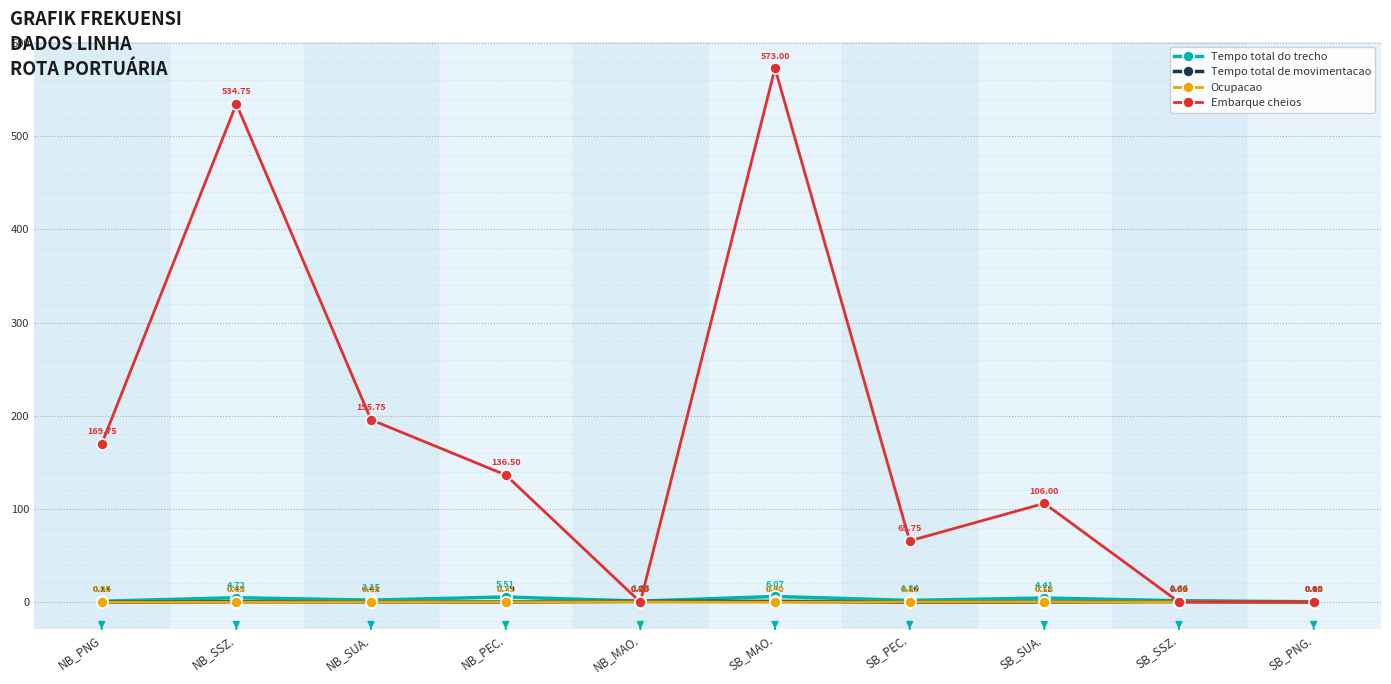

Rank the series at SB_PNG. from lowest to highest value.

Embarque cheios, Ocupacao, Tempo total de movimentacao, Tempo total do trecho